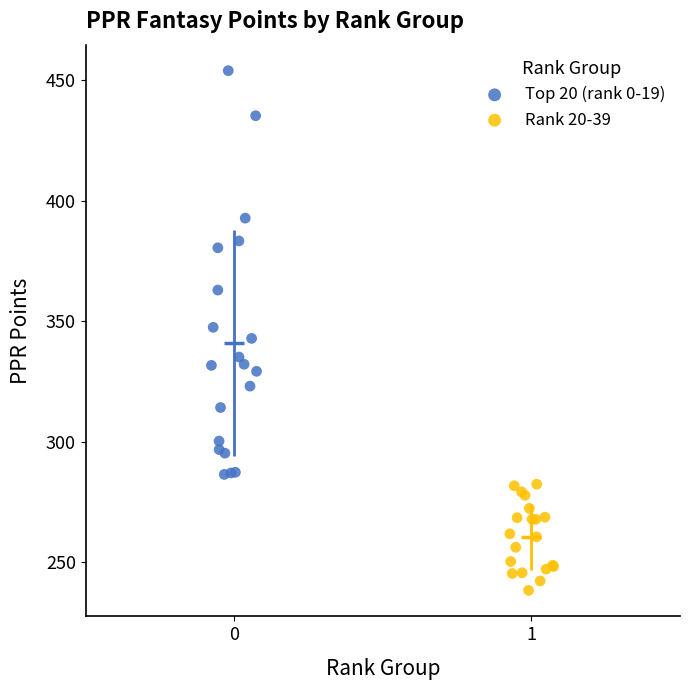

Which series has the largest Y range (max minus min)?

Top 20 (rank 0-19)